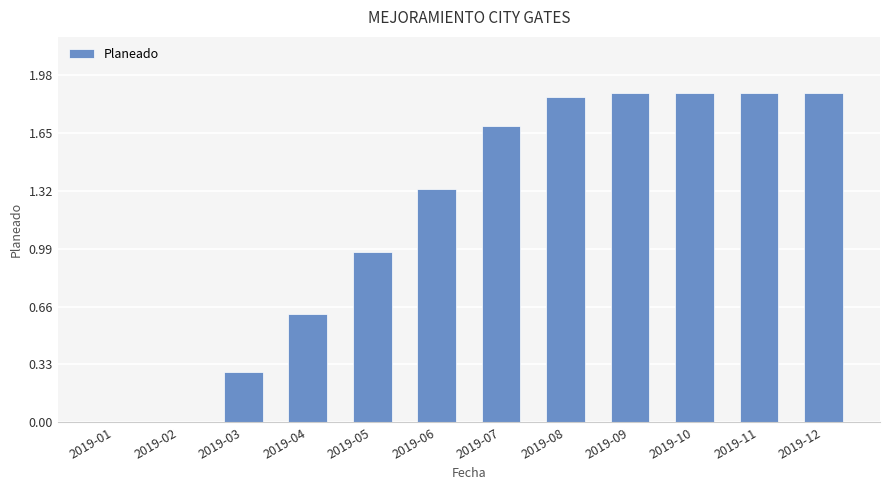

At which label does the data first exceed 1?

2019-06